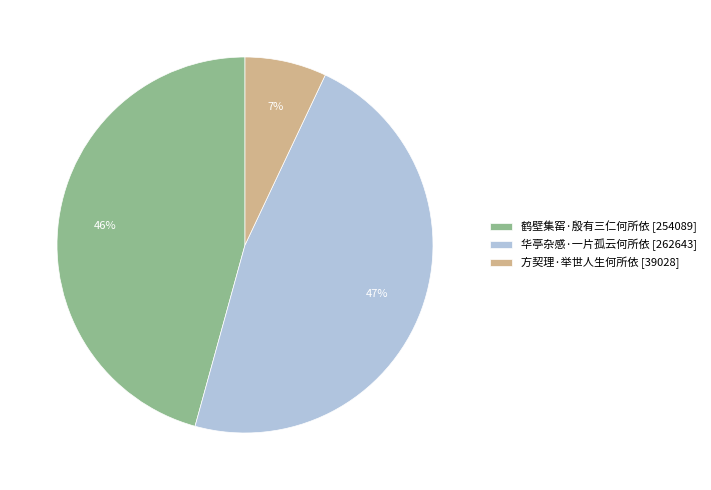

What percentage is the 华亭杂感·一片孤云何所依 slice, to the nearest percent?

47%